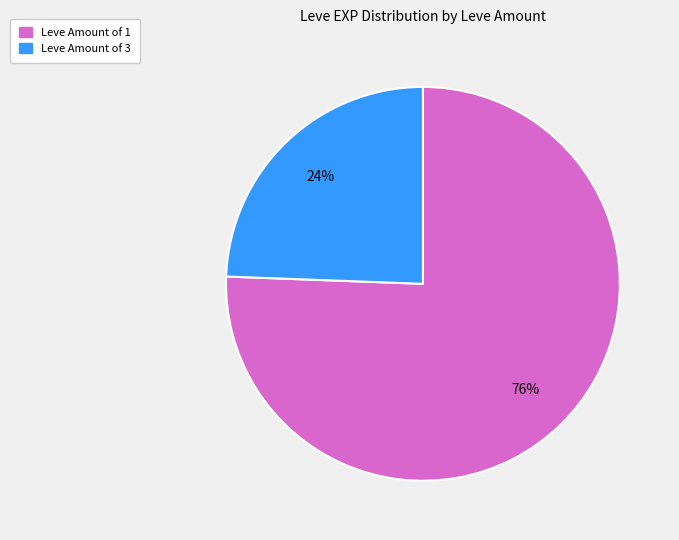

How many slices are in this pie chart?

2